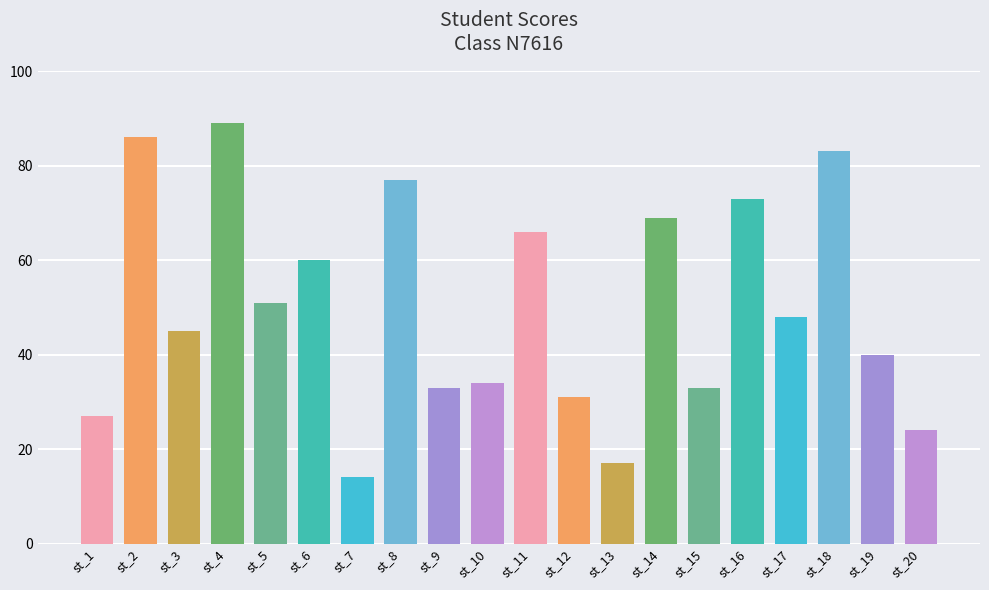

Is it true that the value at st_3 is 45?

True